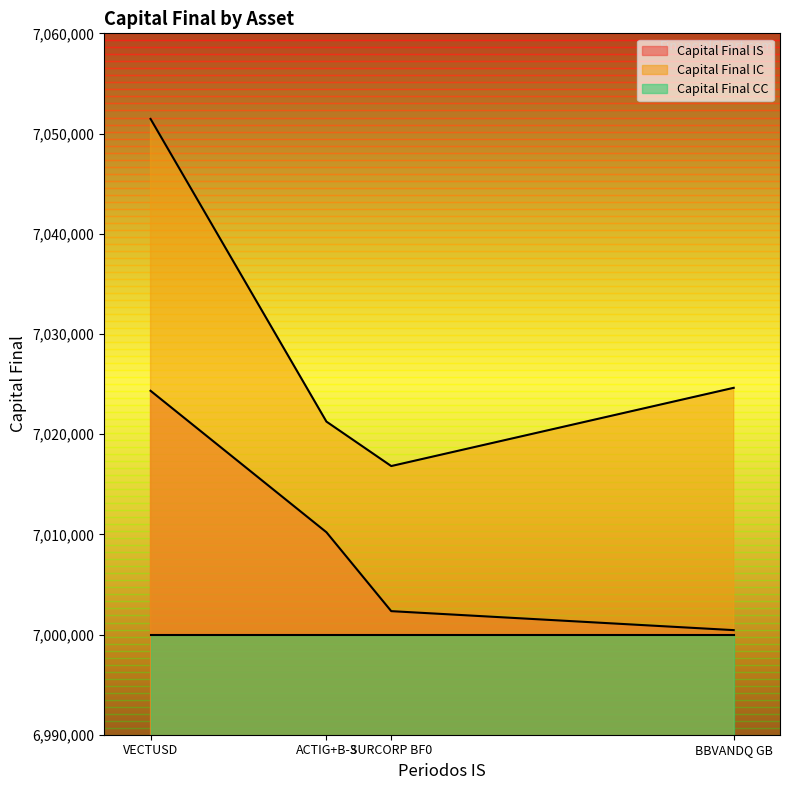

What is the label of the 3rd point from the right?

ACTIG+B-3